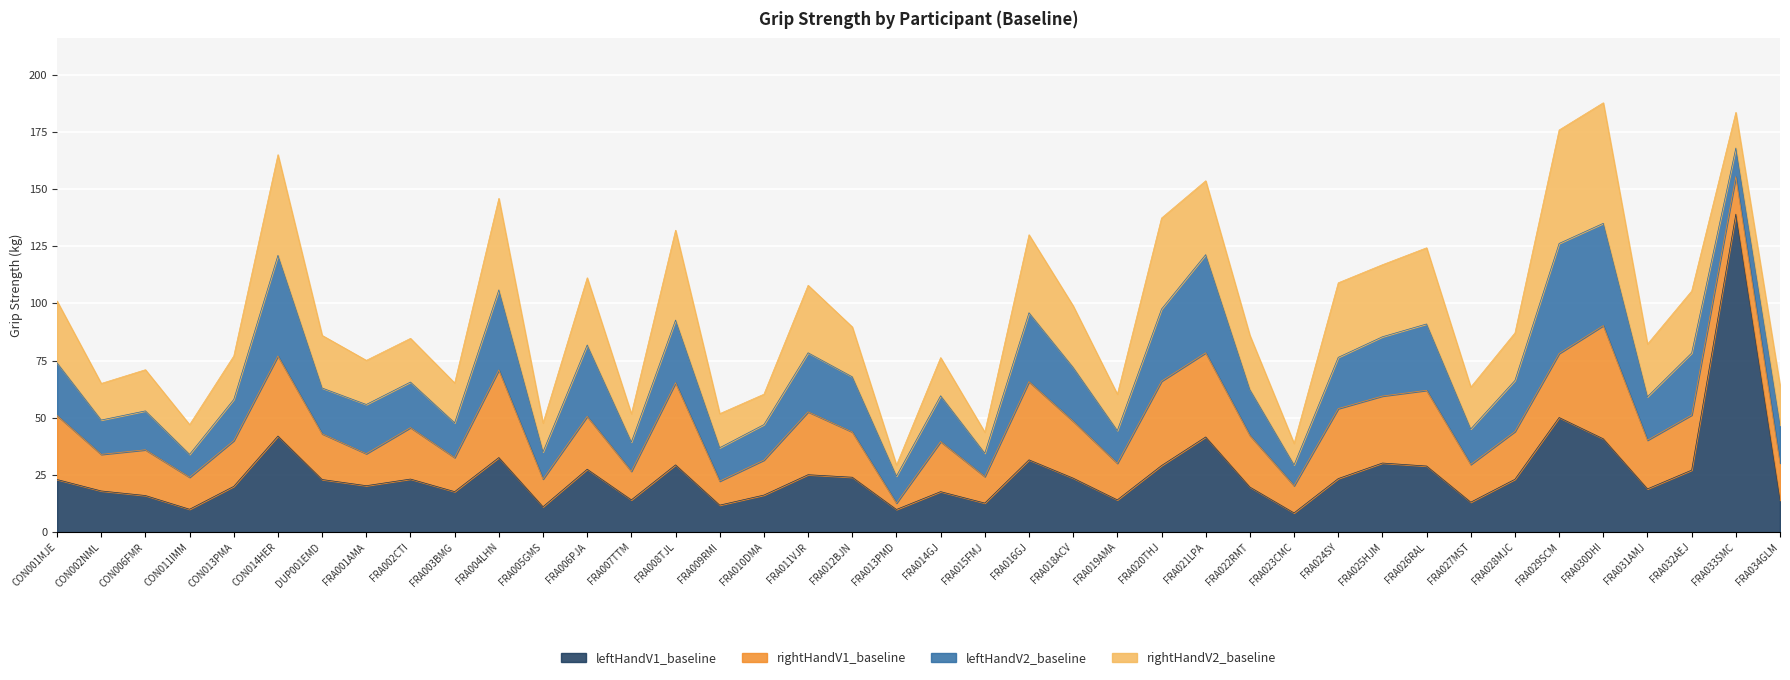

In leftHandV1_baseline, how many points are lower than both neighbors (excluding endpoints)?

12